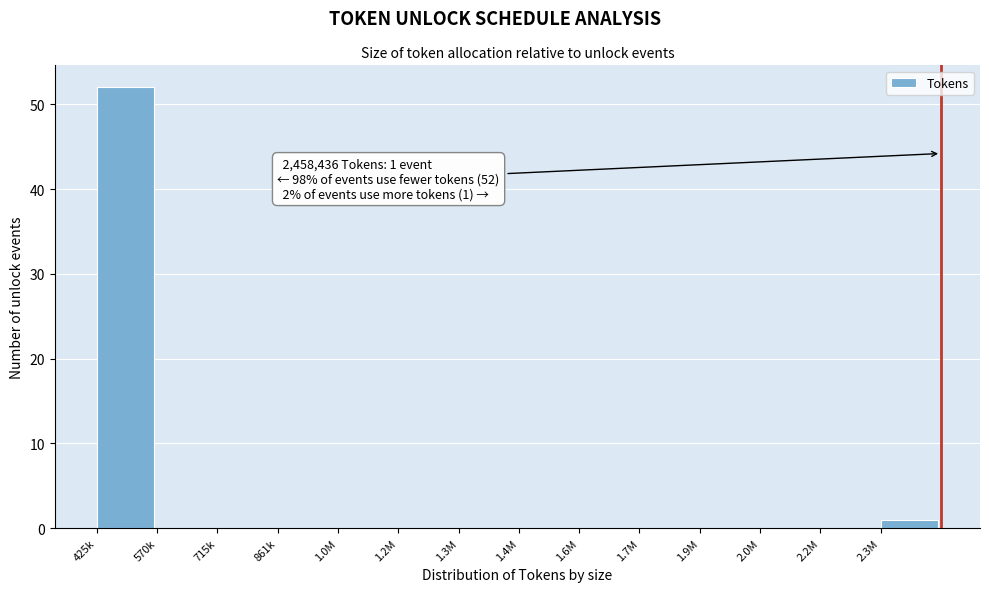

Reading left to right, list all the values displayed in this chart.

425k=52	570k=0	715k=0	861k=0	1.0M=0	1.2M=0	1.3M=0	1.4M=0	1.6M=0	1.7M=0	1.9M=0	2.0M=0	2.2M=0	2.3M=1